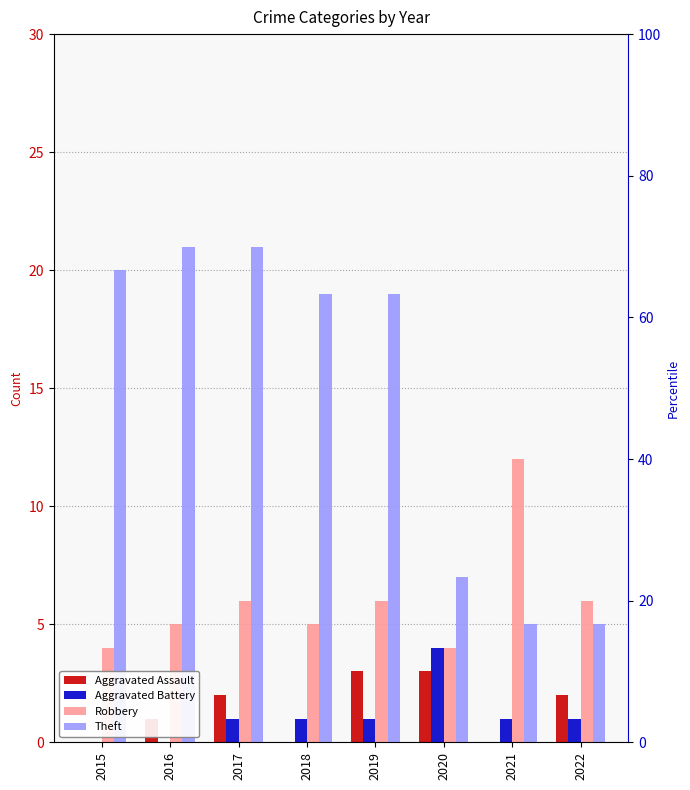

Which has a higher value, 2021 or 2022?

2022